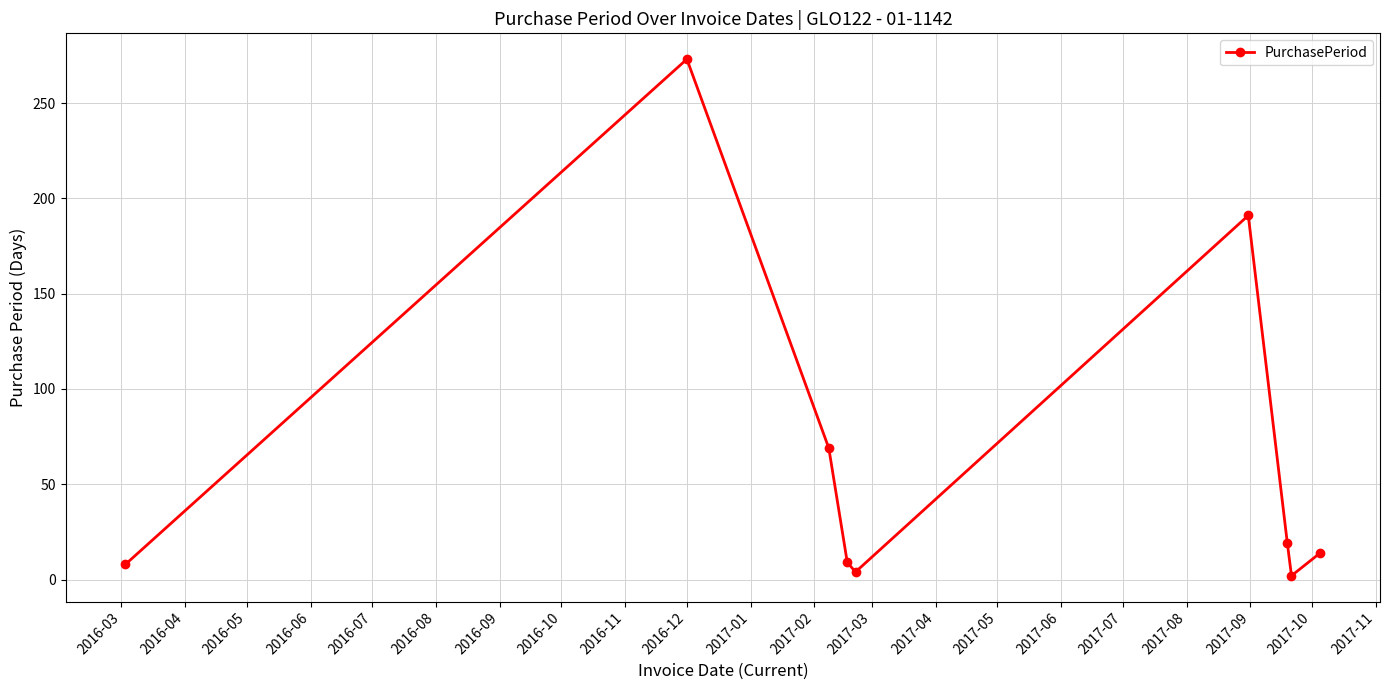

How many interior local peaks (higher than both neighbors) does the data have?

2